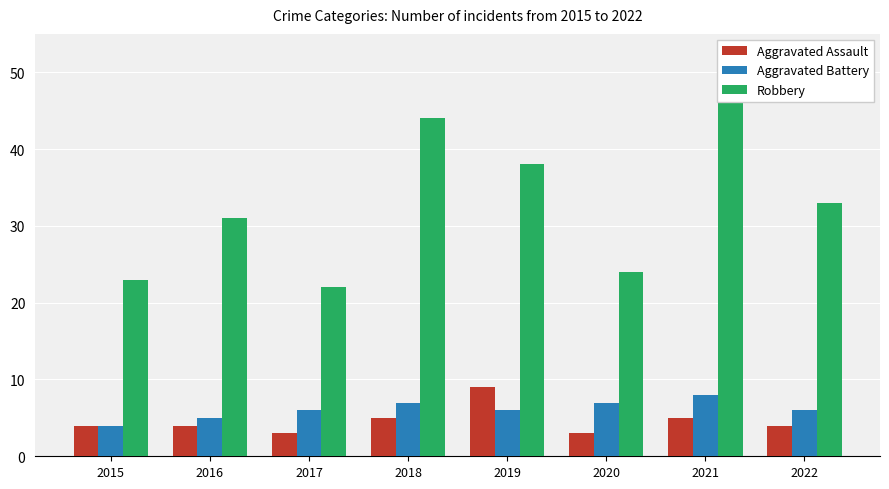

What is the maximum value shown in the chart?

50